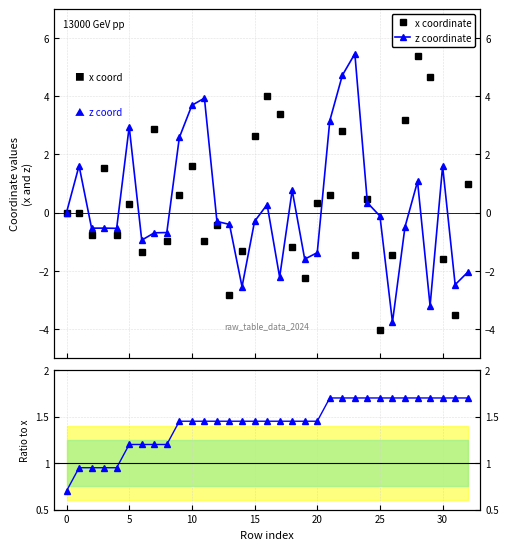

The z coordinate series shows -0.0 at 25. True or false?

False